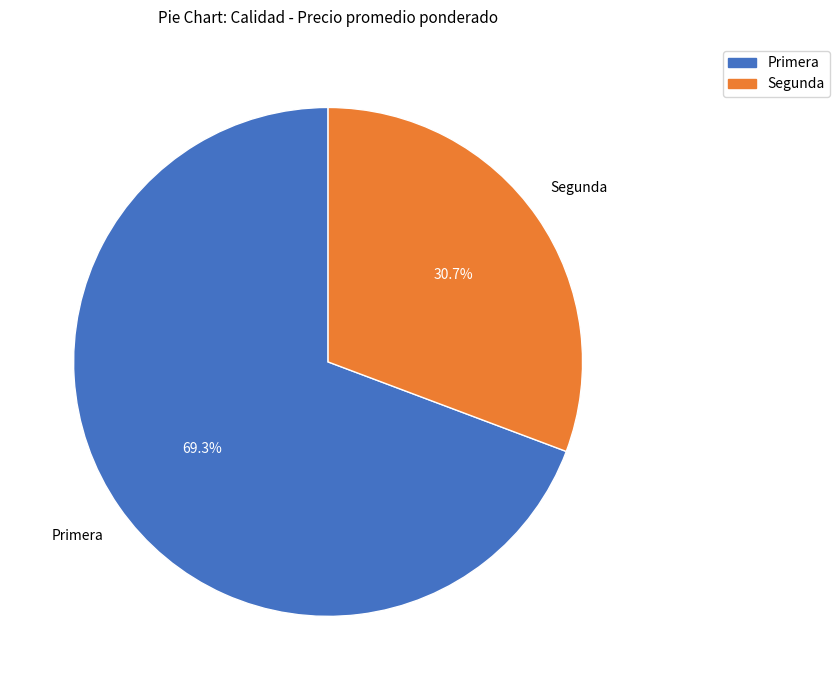

Count the number of slices in the pie.

2